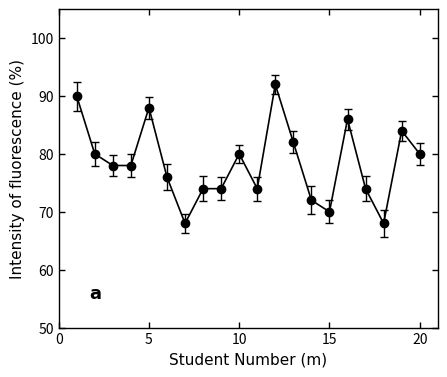

What is the difference between the maximum and minimum values?

24